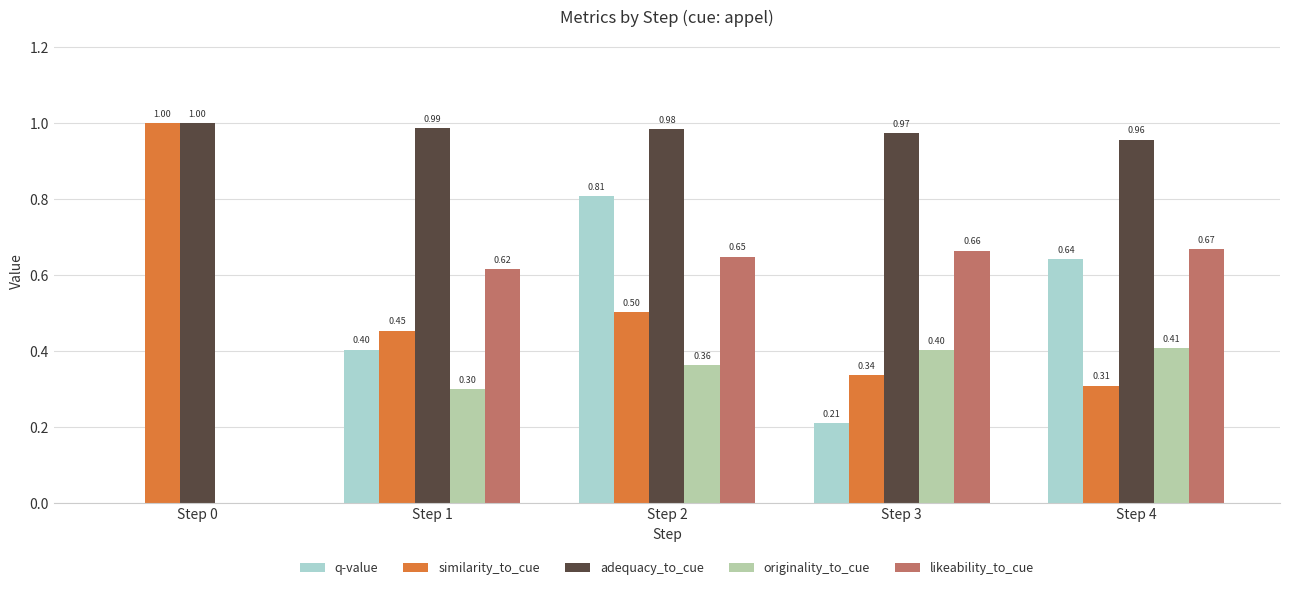

What is the highest value of the similarity_to_cue series?

1.0